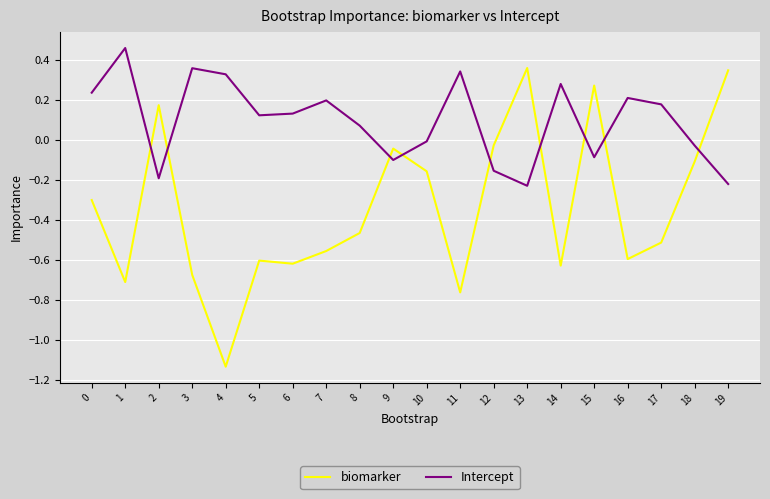

Where does the biomarker series first go above 0?

2